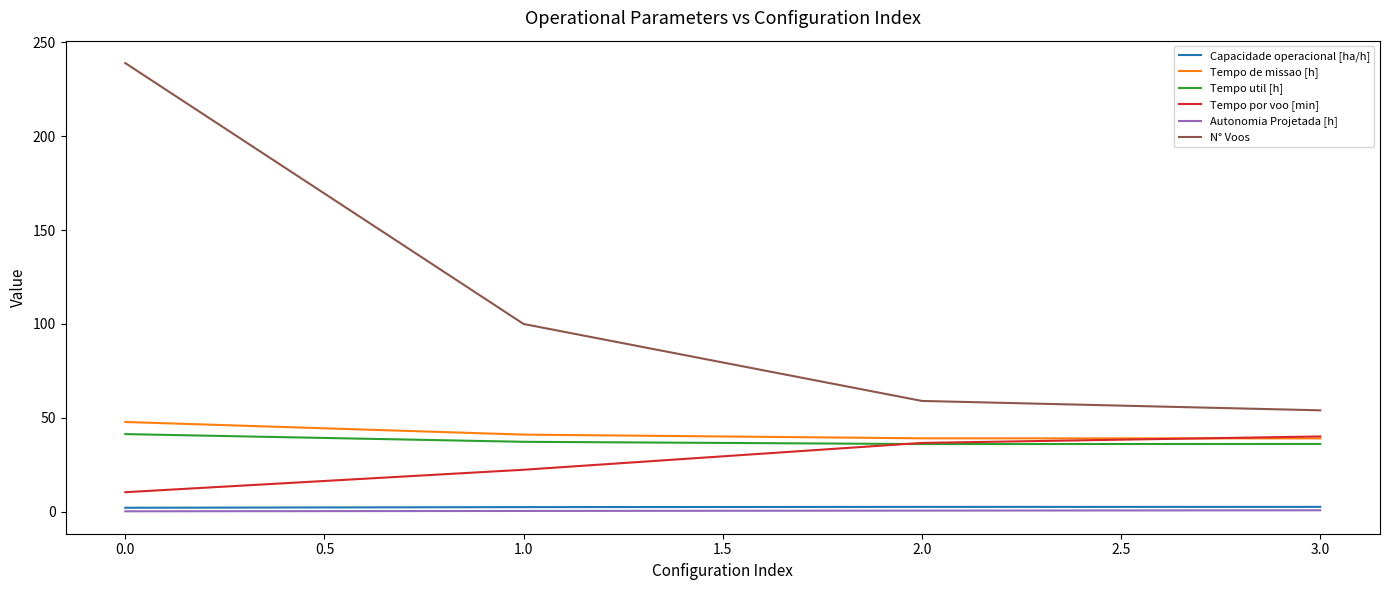

What is the maximum value for Autonomia Projetada [h]?

0.8